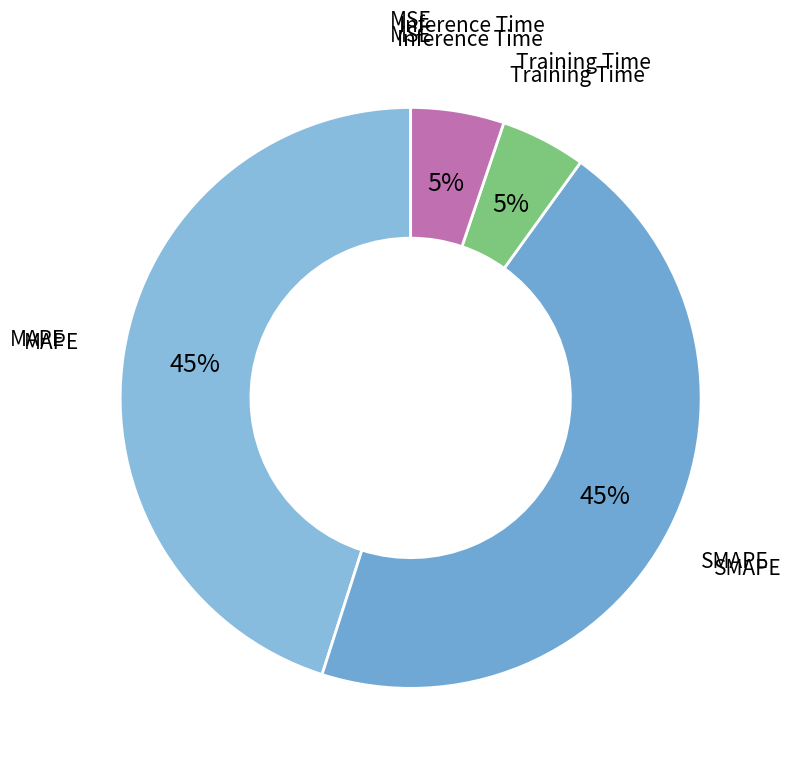

To the nearest percent, what is the average slice percentage?

20%